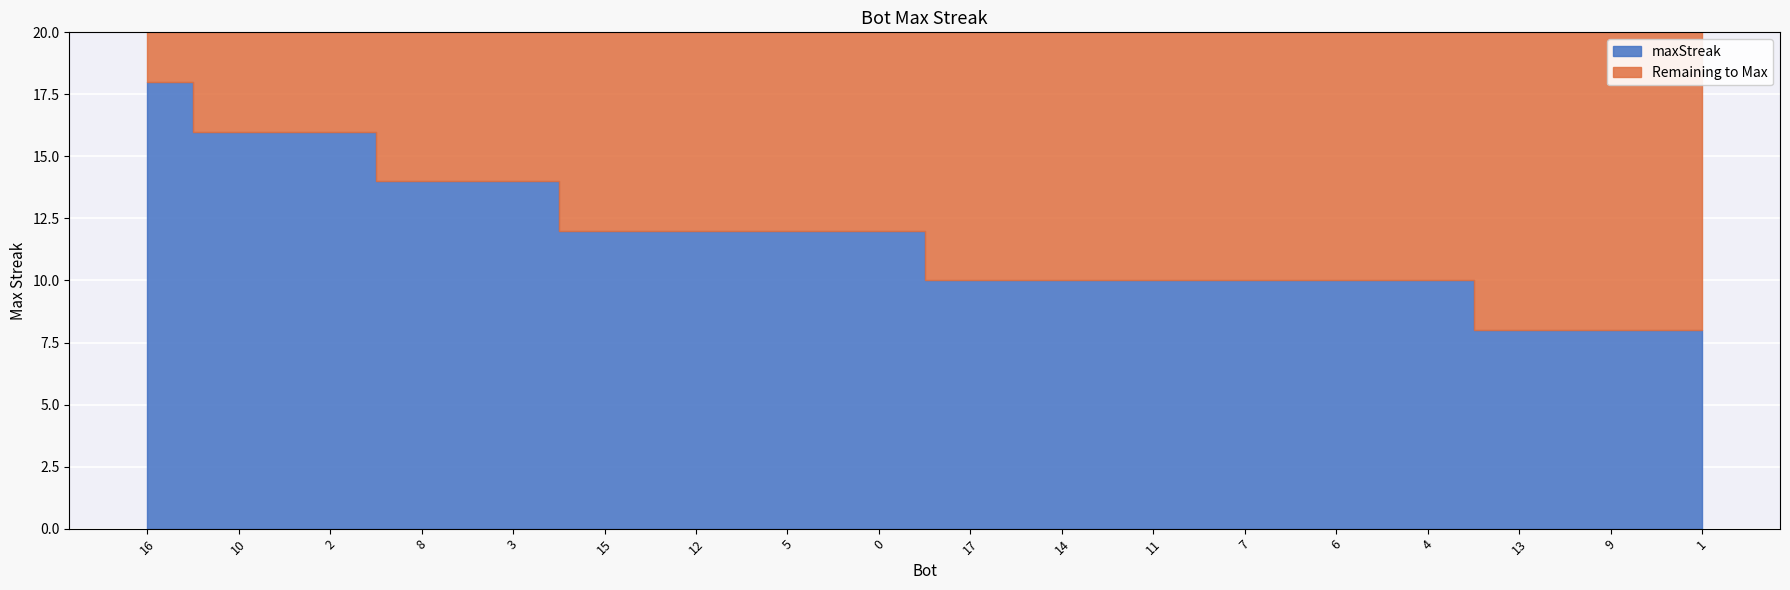

True or false: the data shows 4 at 10.

False